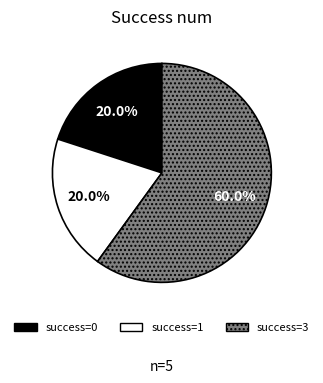

Is there any slice that represents more than half of the pie?

Yes